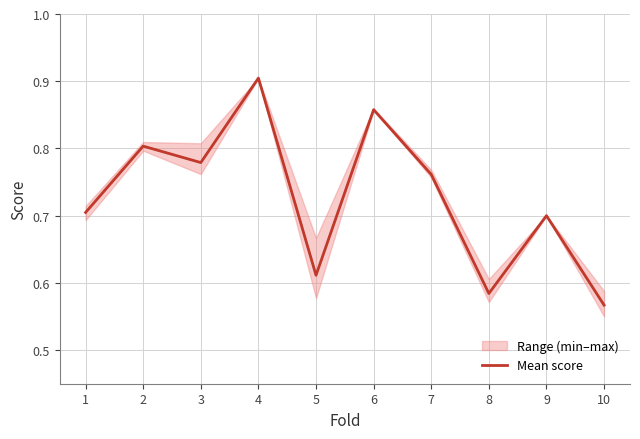

Which category has the lowest value across all series?

10